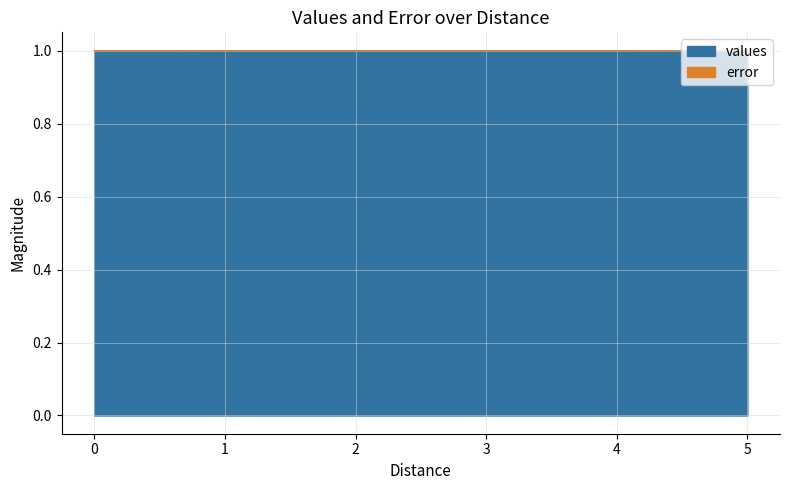

True or false: error and values intersect in this chart.

False